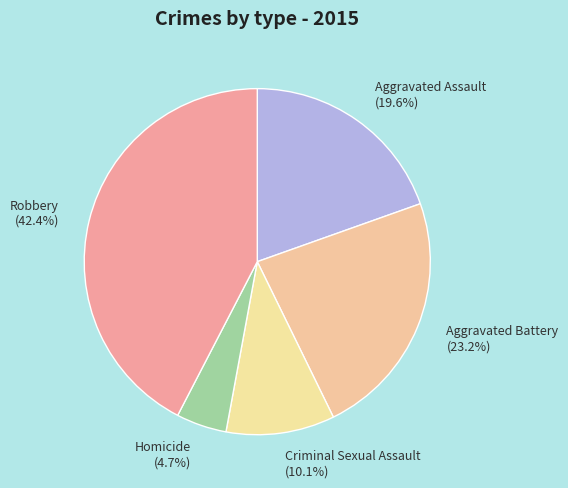

Approximately how many times larger is the value at Homicide compared to Robbery?

0.1